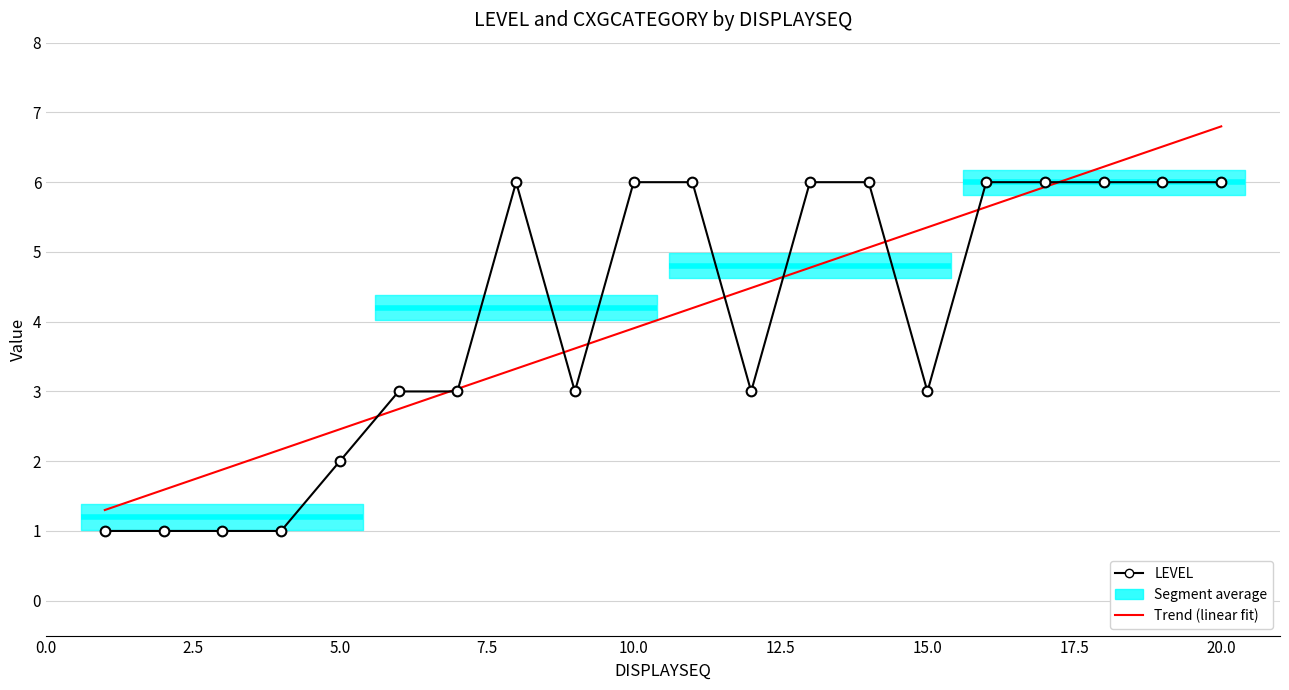

At how many categories does at least one series exceed 1?

20